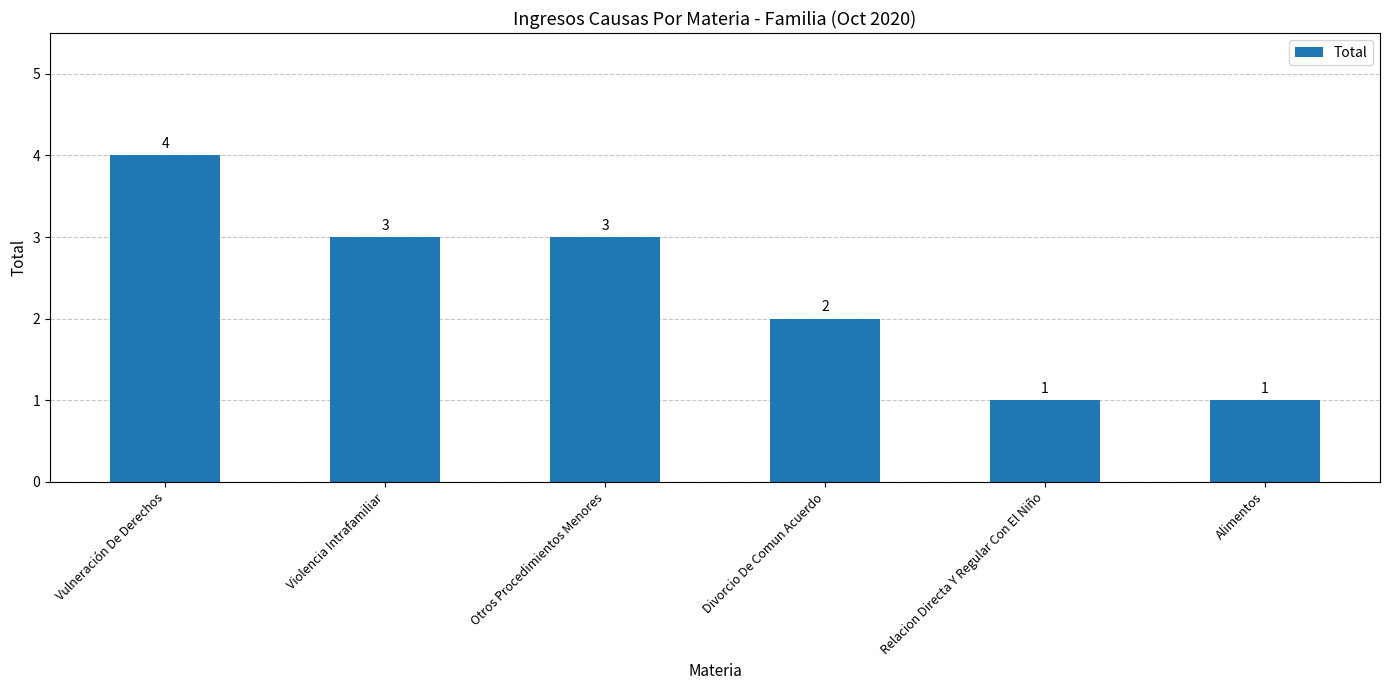

Count the values in the range 1 to 3.

5